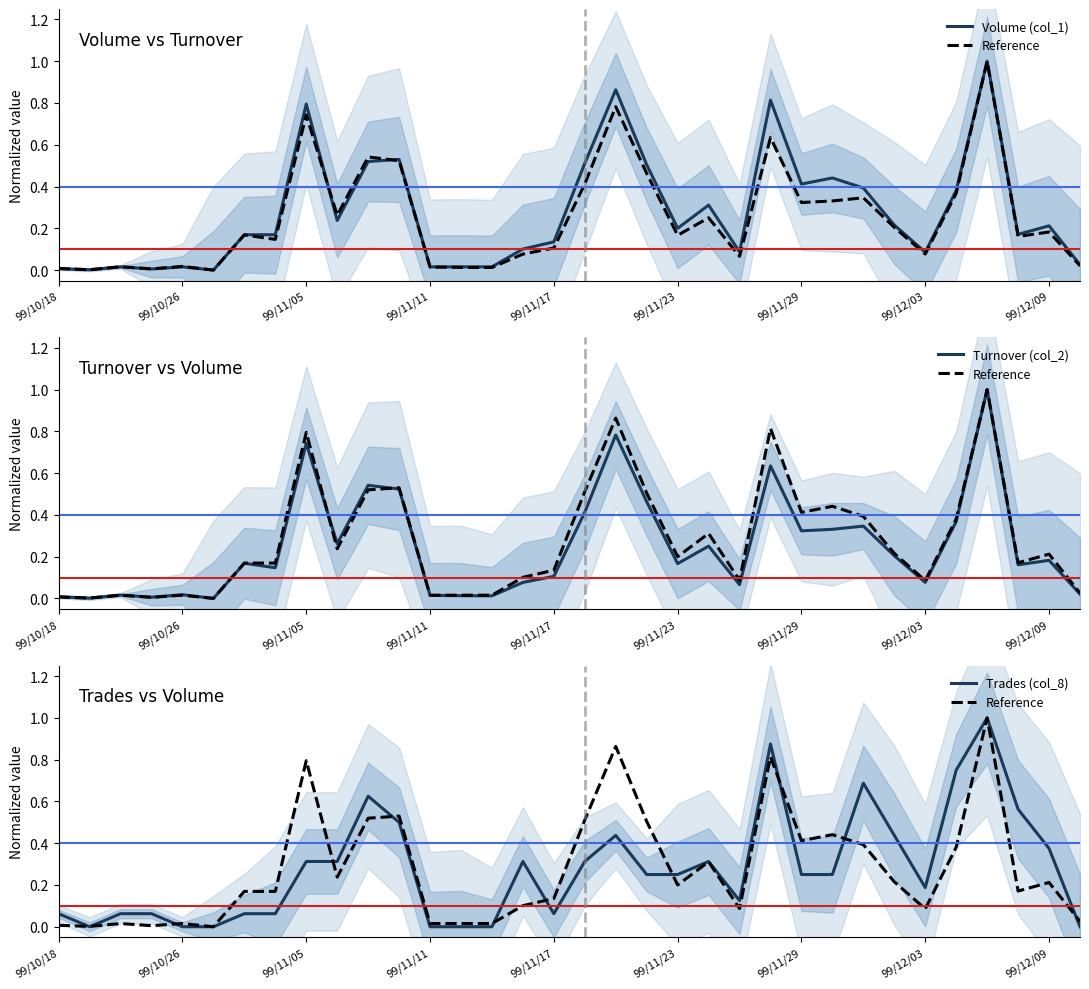

Is this an area chart (filled region under the line)?

No